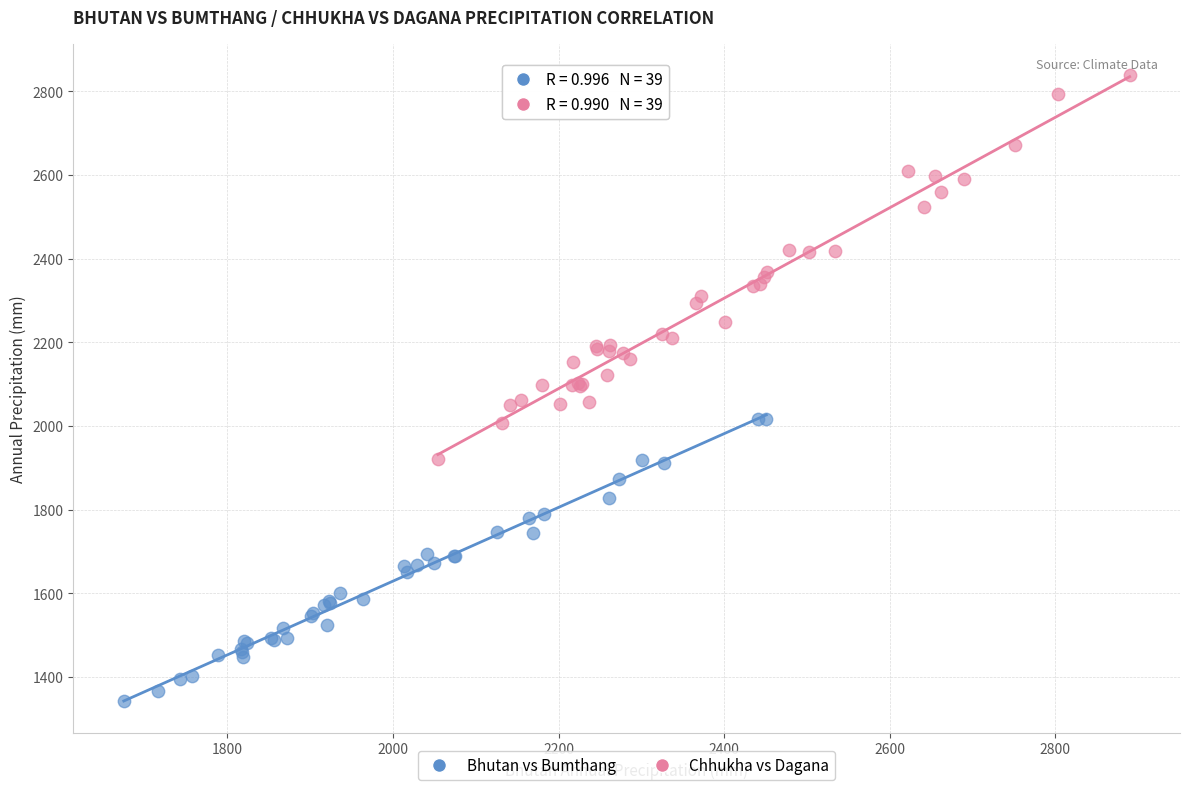

Which series reaches the maximum Y coordinate?

Chhukha vs Dagana